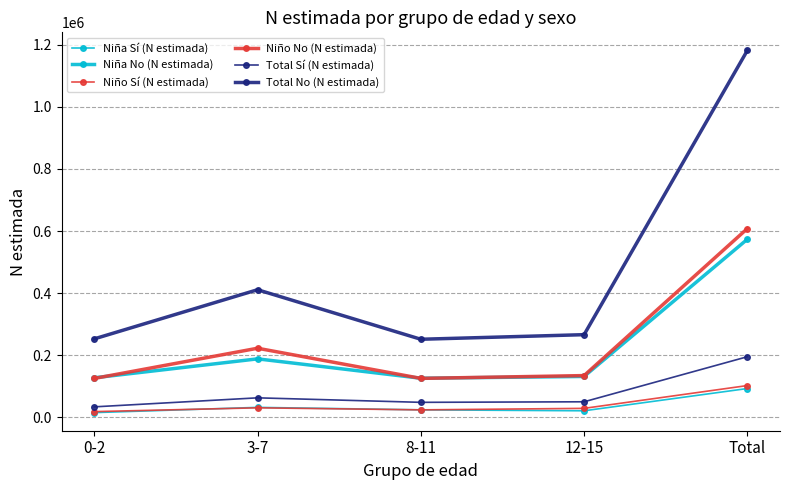

Count the number of data series in this chart.

6